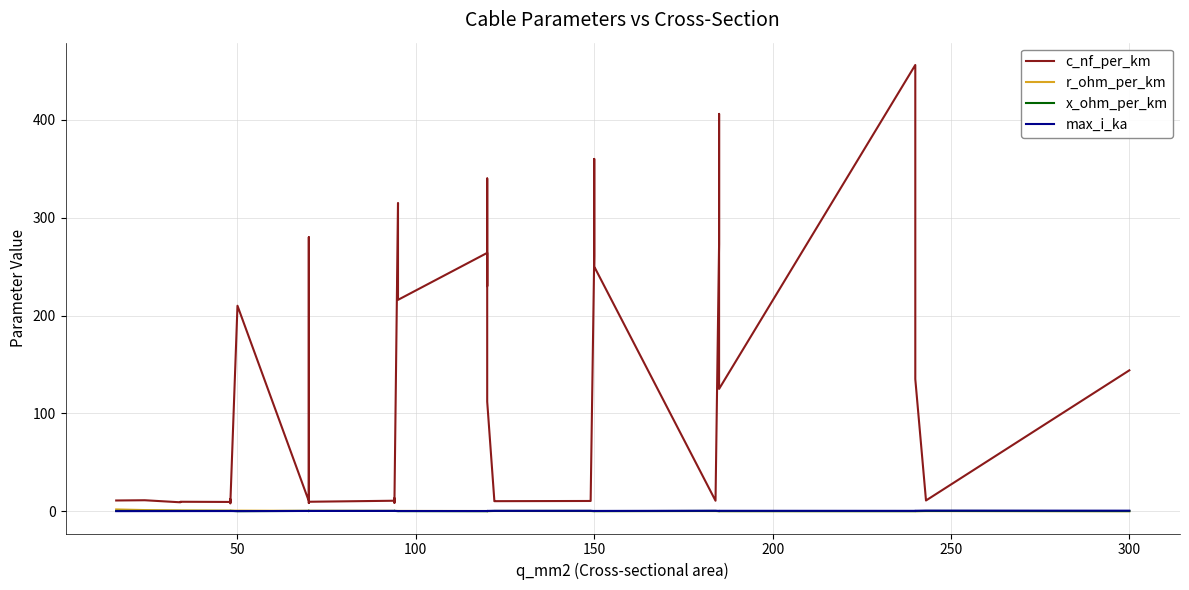

Reading right to left, what are all the values shown in this chart?

c_nf_per_km: 144.0	11.0	135.0	304.0	456.0	125.0	406.0	273.0	10.8	250.0	360.0	261.0	11.2	10.5	10.3	11.1	112.0	340.0	230.0	264.0	216.0	315.0	10.0	8.7	13.2	10.8	9.7	8.4	190.0	280.0	10.4	210.0	8.0	10.1	12.2	9.5	9.7	9.2	11.2	11.0
r_ohm_per_km: 0.1	0.1	0.1	0.1	0.1	0.1	0.2	0.2	0.2	0.2	0.2	0.2	0.2	0.2	0.2	0.2	0.2	0.3	0.3	0.2	0.3	0.3	0.3	0.3	0.3	0.3	0.4	0.4	0.4	0.4	0.4	0.6	0.6	0.6	0.6	0.6	0.8	0.8	1.2	1.9
x_ohm_per_km: 0.1	0.3	0.1	0.1	0.1	0.2	0.1	0.1	0.3	0.1	0.1	0.1	0.3	0.3	0.3	0.3	0.2	0.1	0.1	0.1	0.1	0.1	0.3	0.4	0.3	0.3	0.4	0.5	0.1	0.1	0.3	0.1	0.5	0.3	0.3	0.4	0.4	0.4	0.3	0.3
max_i_ka: 0.6	0.6	0.5	0.4	0.4	0.5	0.4	0.4	0.5	0.3	0.3	0.3	0.5	0.5	0.4	0.4	0.4	0.3	0.3	0.2	0.3	0.2	0.3	0.3	0.3	0.3	0.3	0.3	0.2	0.2	0.3	0.1	0.2	0.2	0.2	0.2	0.2	0.2	0.1	0.1